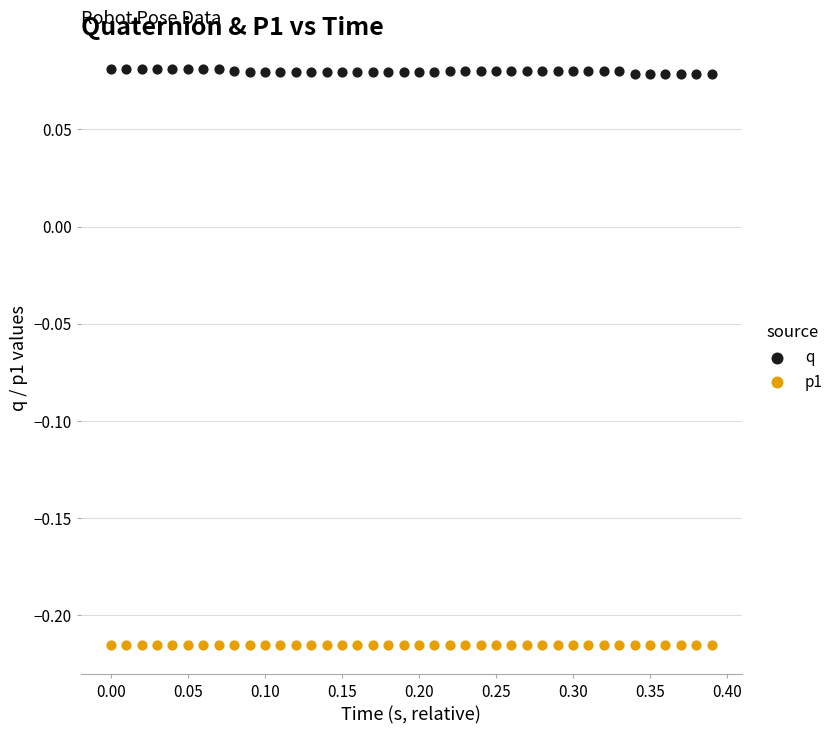

Across all data points, what is the range of X values (max minus min)?

0.4